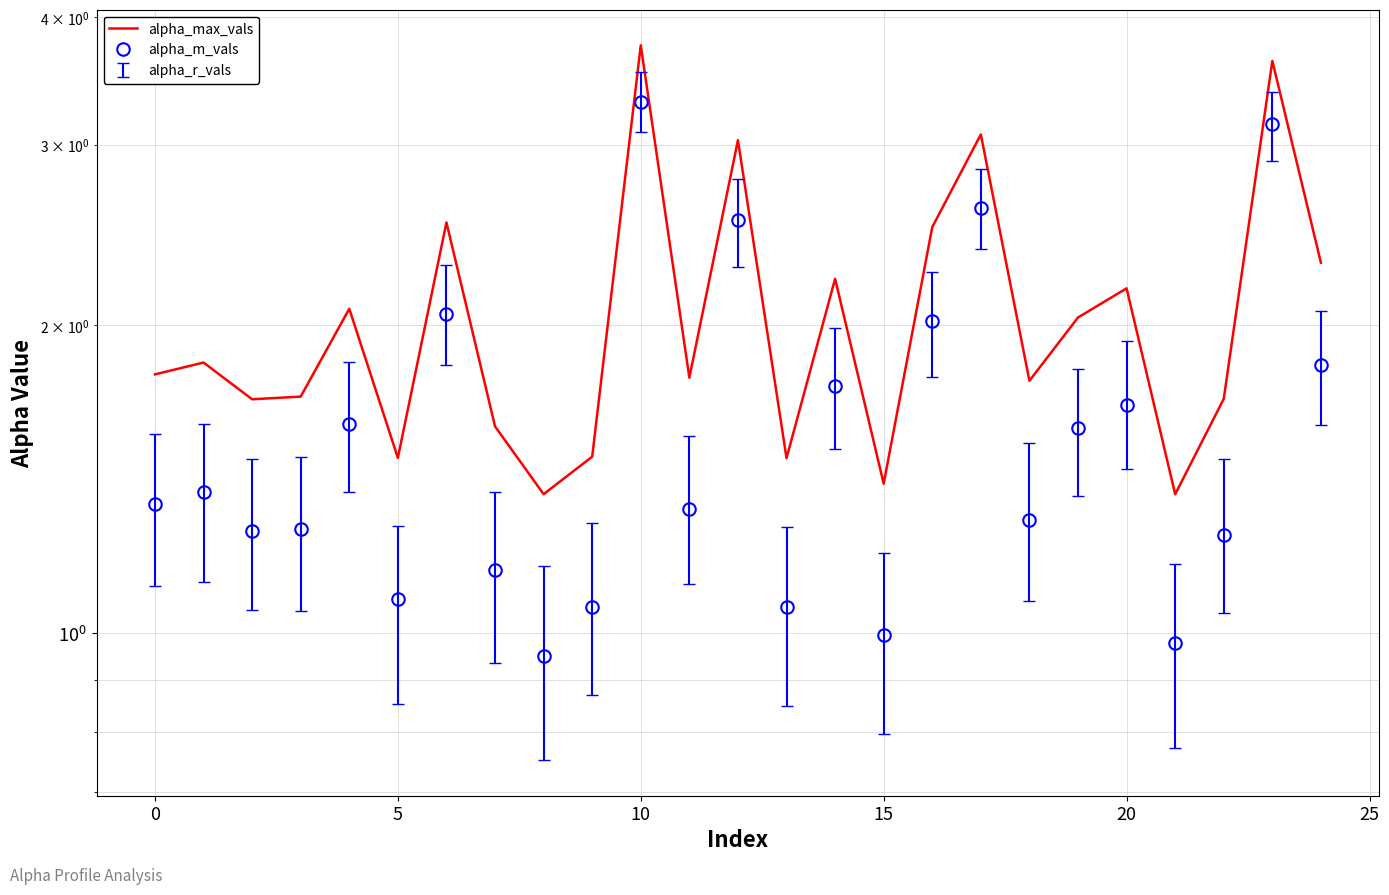

Is the value of alpha_max_vals at 18 greater than the value of alpha_m_vals at 14?

Yes